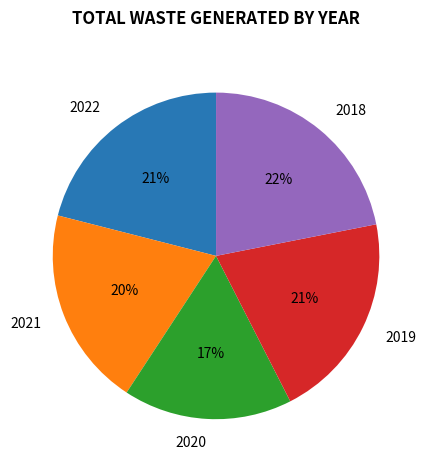

The 2022 slice represents 21% of the pie. True or false?

True